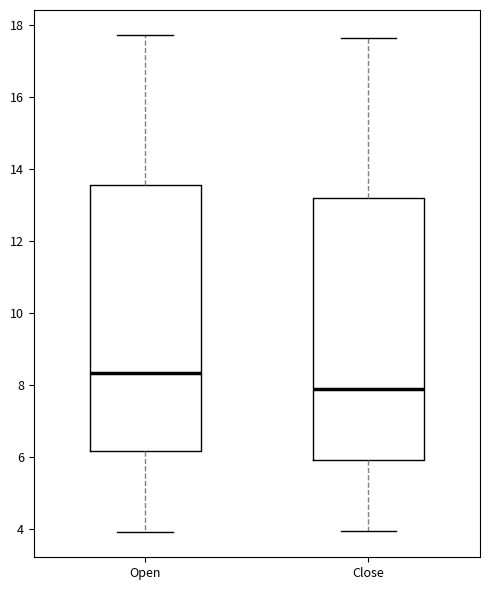

Reading left to right, transcribe this box plot: for each box, give where its median line is, the range the box spans, and where its two whiskers end, as read against the y-axis. The values are not printed on the chart, so give them approximately, as read against the axis.

Open: median 8.4, box 6.2 to 13.6, whiskers 4.0 to 17.8
Close: median 8.0, box 6.0 to 13.2, whiskers 4.0 to 17.6